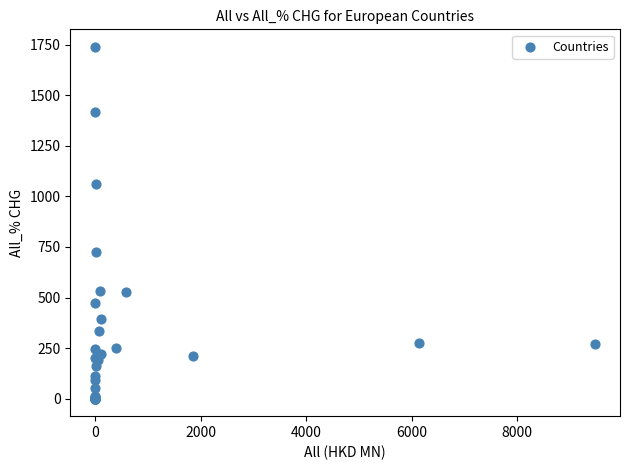

What Y value in the scatter plot is closest to 869?

726.1